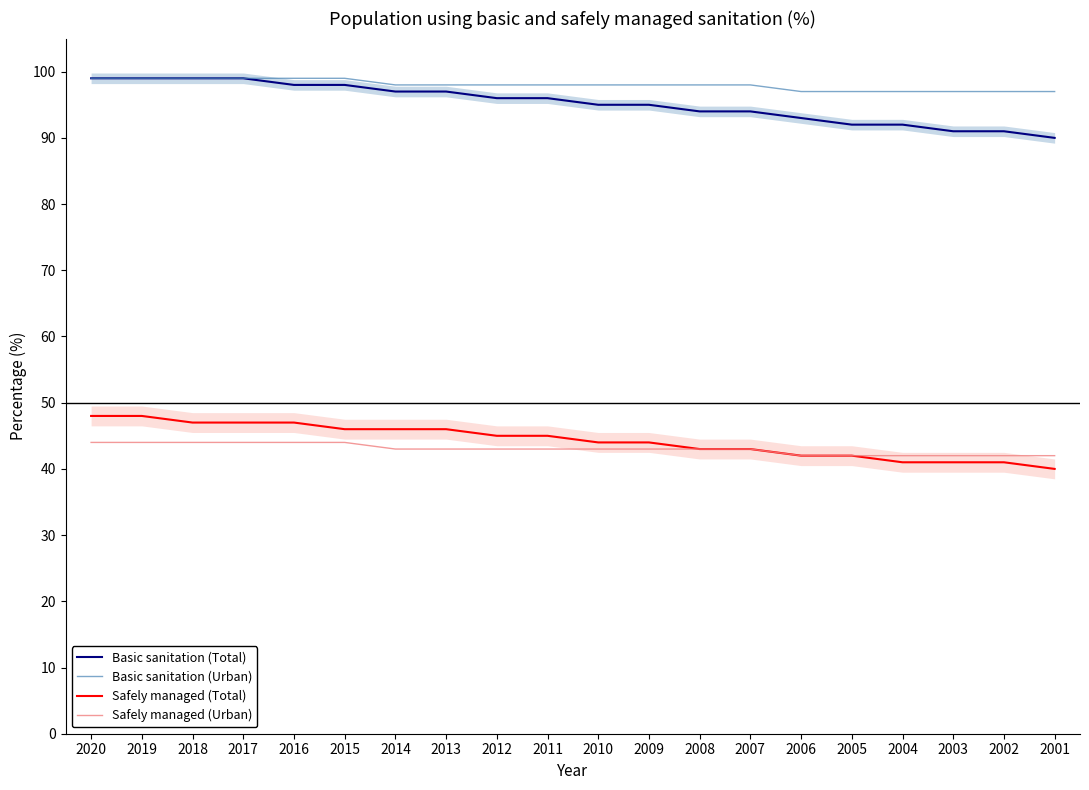

Reading right to left, list all the values displayed in this chart.

Basic sanitation (Total): 90	91	91	92	92	93	94	94	95	95	96	96	97	97	98	98	99	99	99	99
Basic sanitation (Urban): 97	97	97	97	97	97	98	98	98	98	98	98	98	98	99	99	99	99	99	99
Safely managed (Total): 40	41	41	41	42	42	43	43	44	44	45	45	46	46	46	47	47	47	48	48
Safely managed (Urban): 42	42	42	42	42	42	43	43	43	43	43	43	43	43	44	44	44	44	44	44